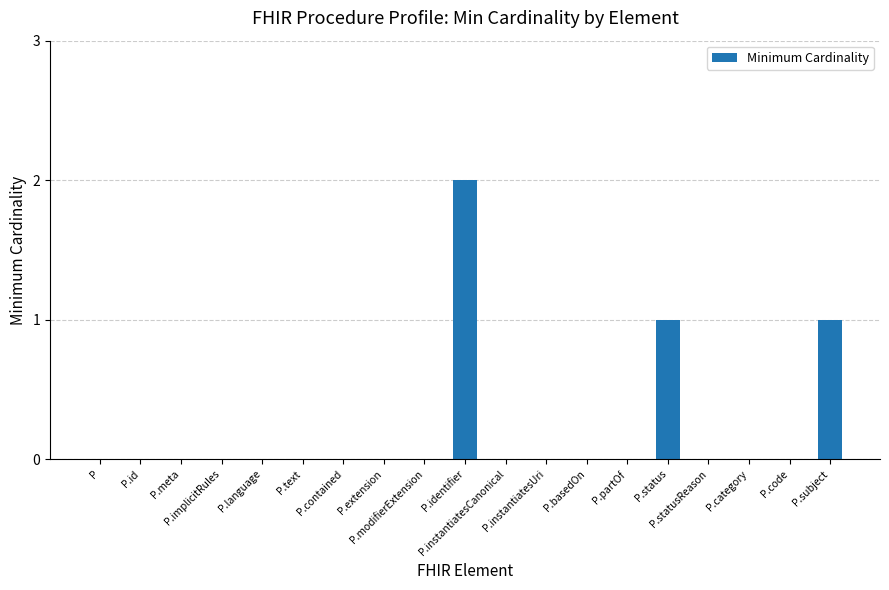

What is the sum of all values?

4